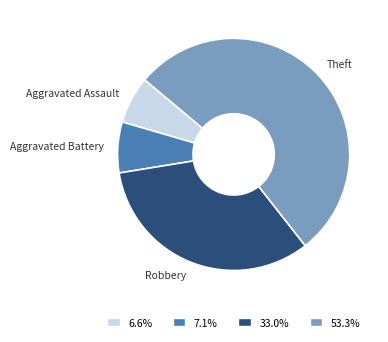

Combined, do Aggravated Assault and Robbery account for over 50%?

No